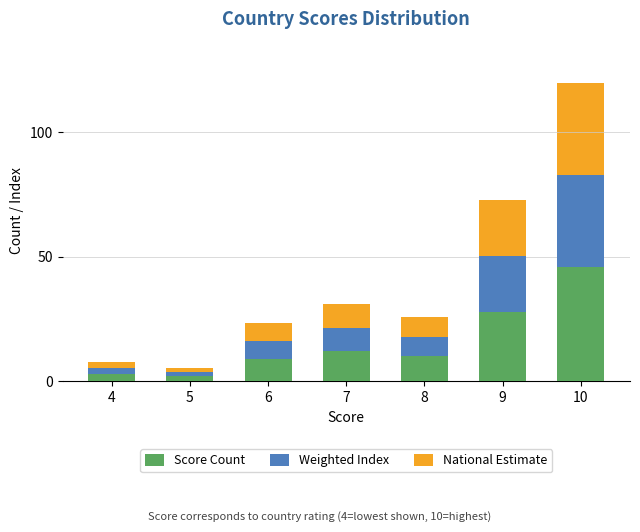

Reading left to right, extract all data points from this chart.

Score Count: 4=3.0	5=2.0	6=9.0	7=12.0	8=10.0	9=28.0	10=46.0
Weighted Index: 4=5.4	5=3.6	6=16.2	7=21.6	8=18.0	9=50.4	10=82.8
National Estimate: 4=7.8	5=5.2	6=23.4	7=31.2	8=26.0	9=72.8	10=119.6